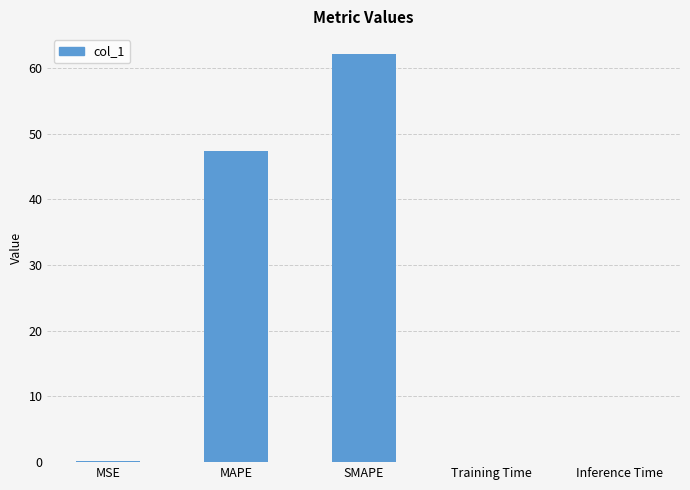

What is the change in value from MAPE to SMAPE?

+14.7